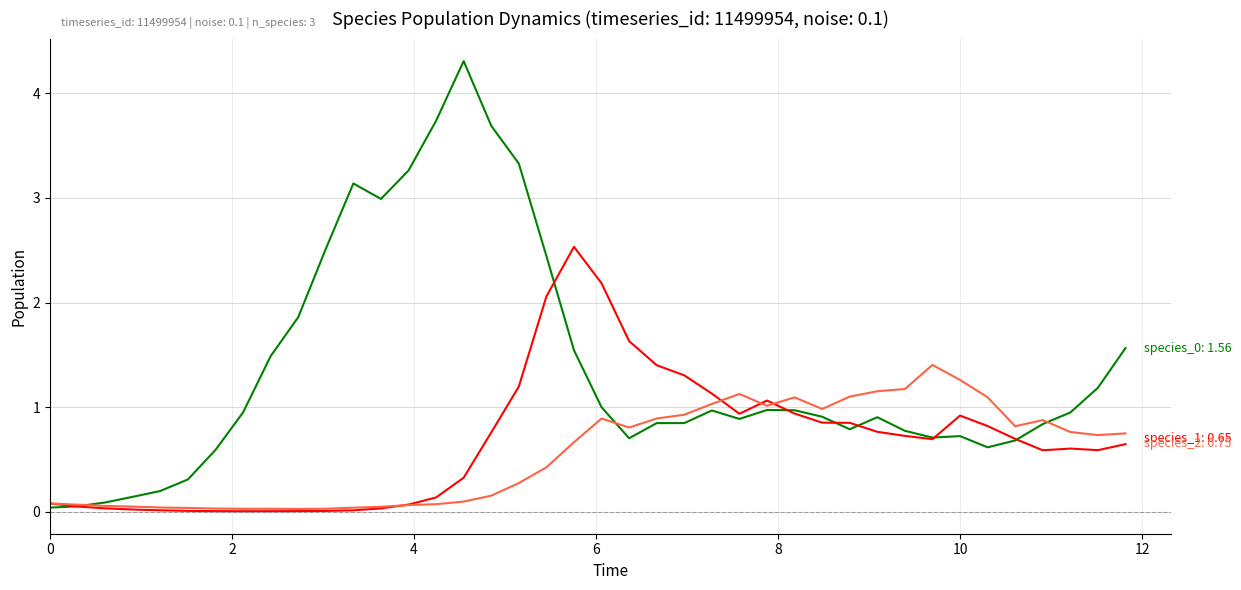

What is the maximum value shown in the chart?

4.3